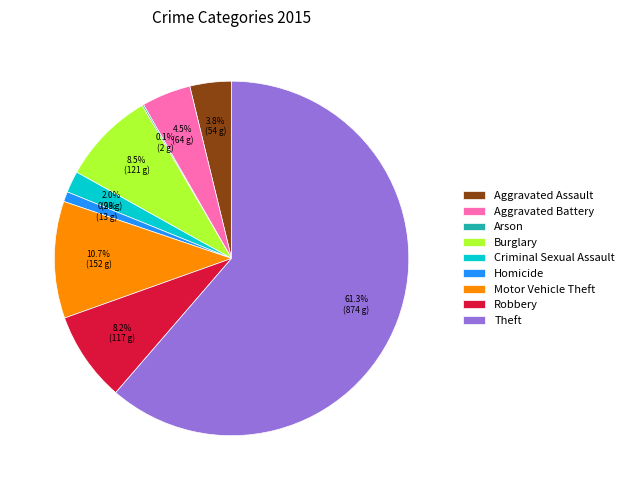

Which slice is the largest?

Theft